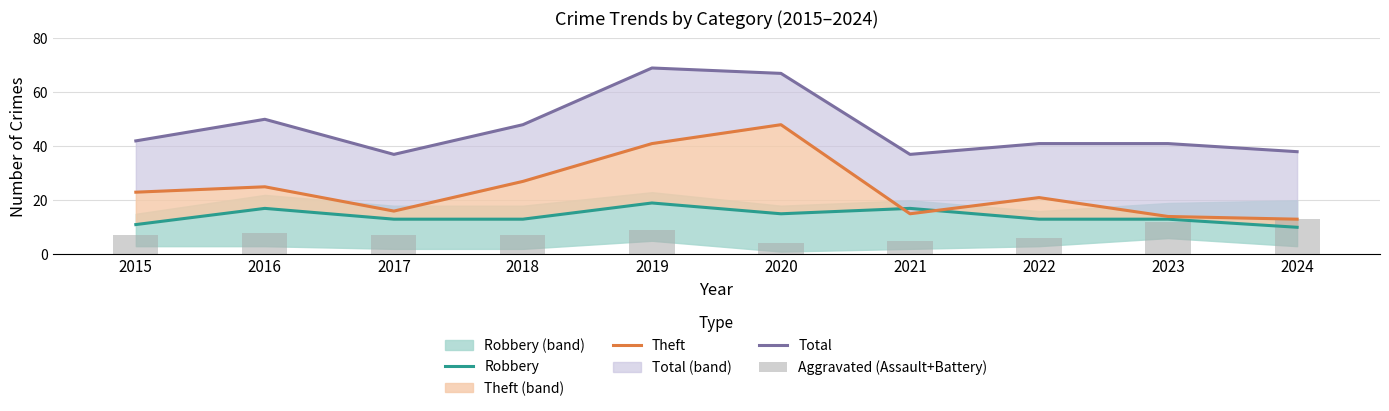

Between 2015 and 2017, which series saw the biggest shift?

Theft